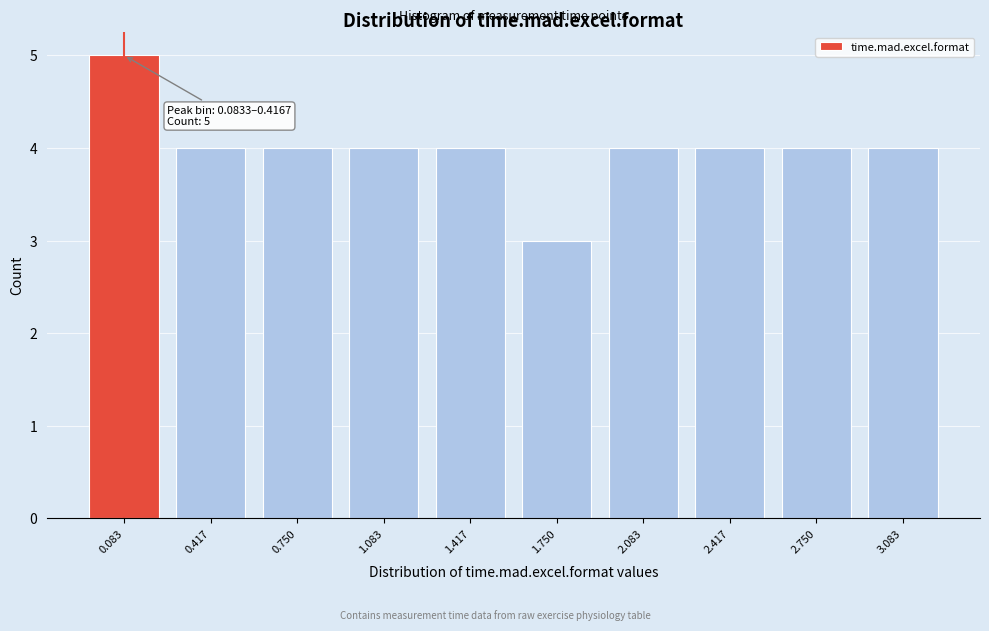

Reading left to right, list all the values displayed in this chart.

0.083=5	0.417=4	0.750=4	1.083=4	1.417=4	1.750=3	2.083=4	2.417=4	2.750=4	3.083=4